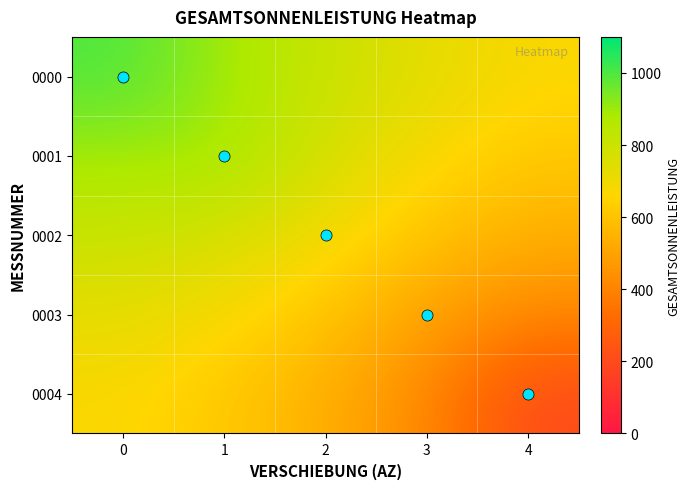

Which series has the widest spread of values?

0004